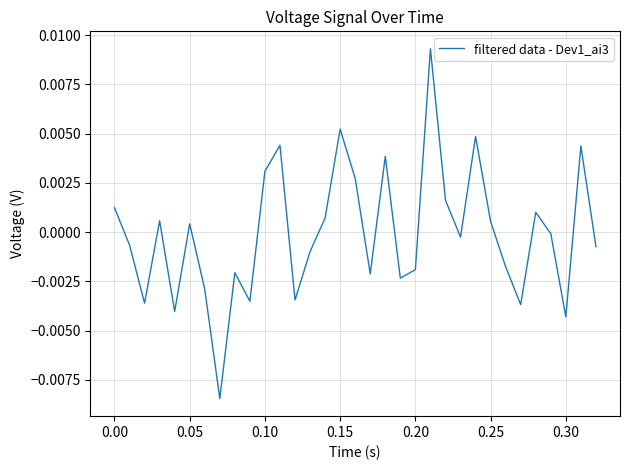

How many lines are shown in the chart?

1